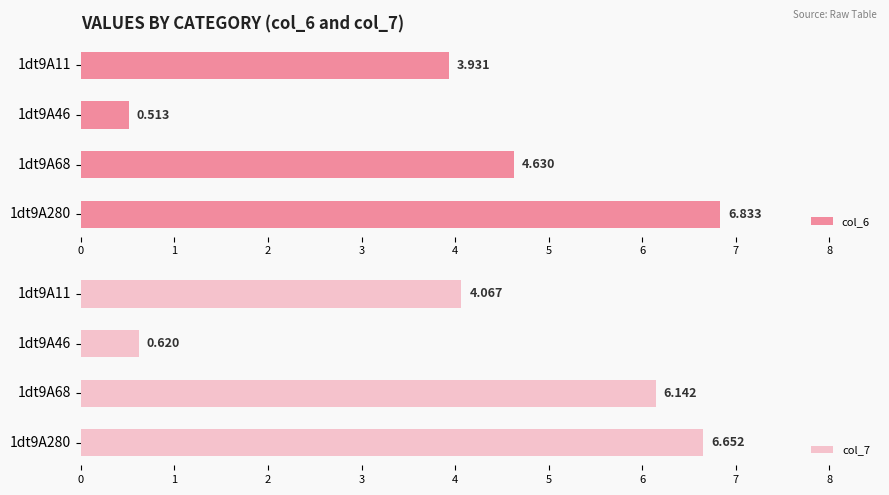

Reading left to right, what are all the values shown in this chart?

col_6: 3.9	0.5	4.6	6.8
col_7: 4.1	0.6	6.1	6.7